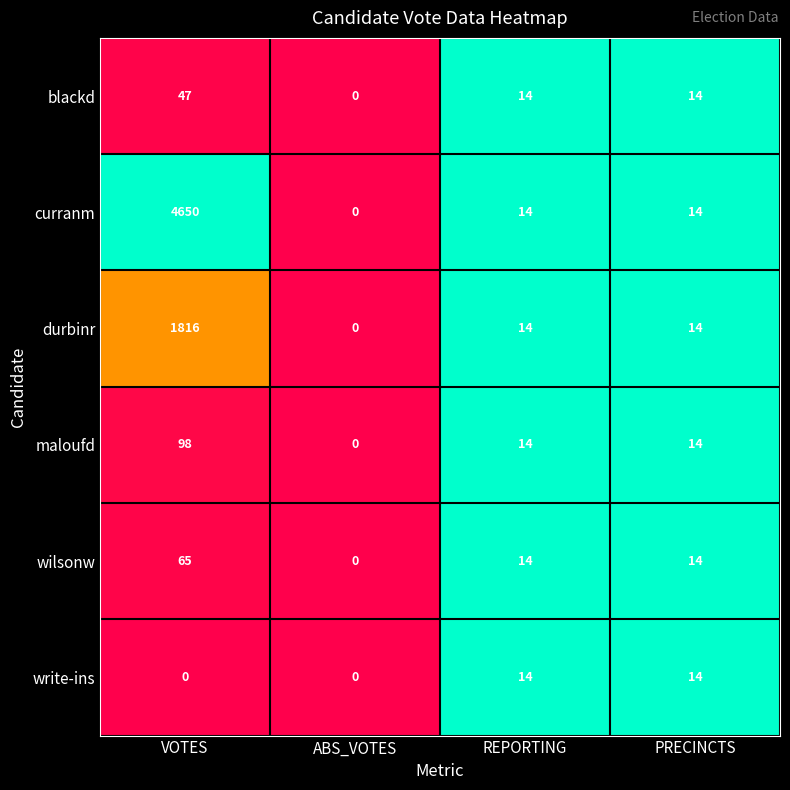

Is it true that write-ins equals 8 at VOTES?

False